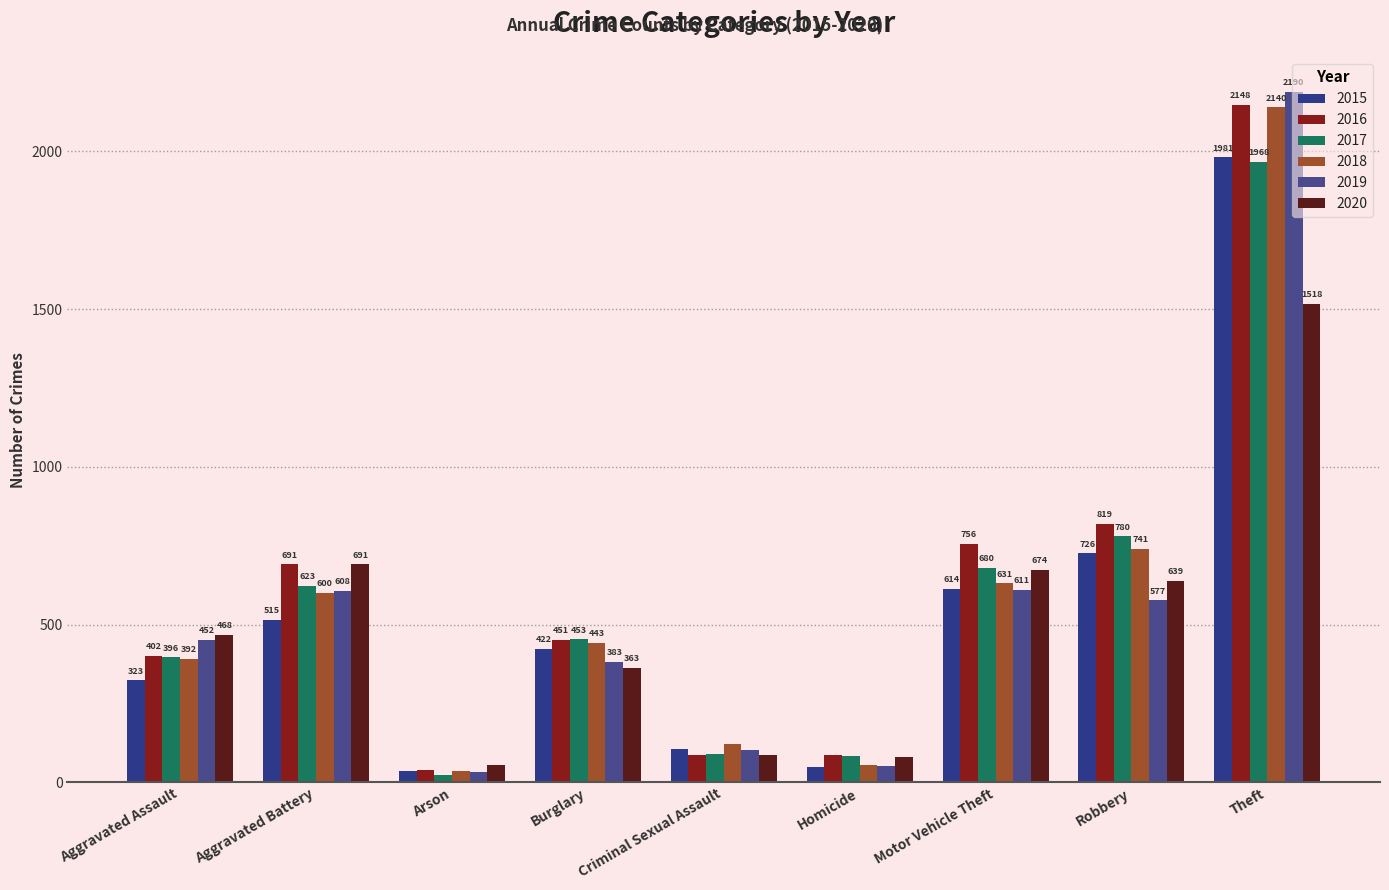

Is the value of 2020 at Burglary greater than the value of 2018 at Theft?

No